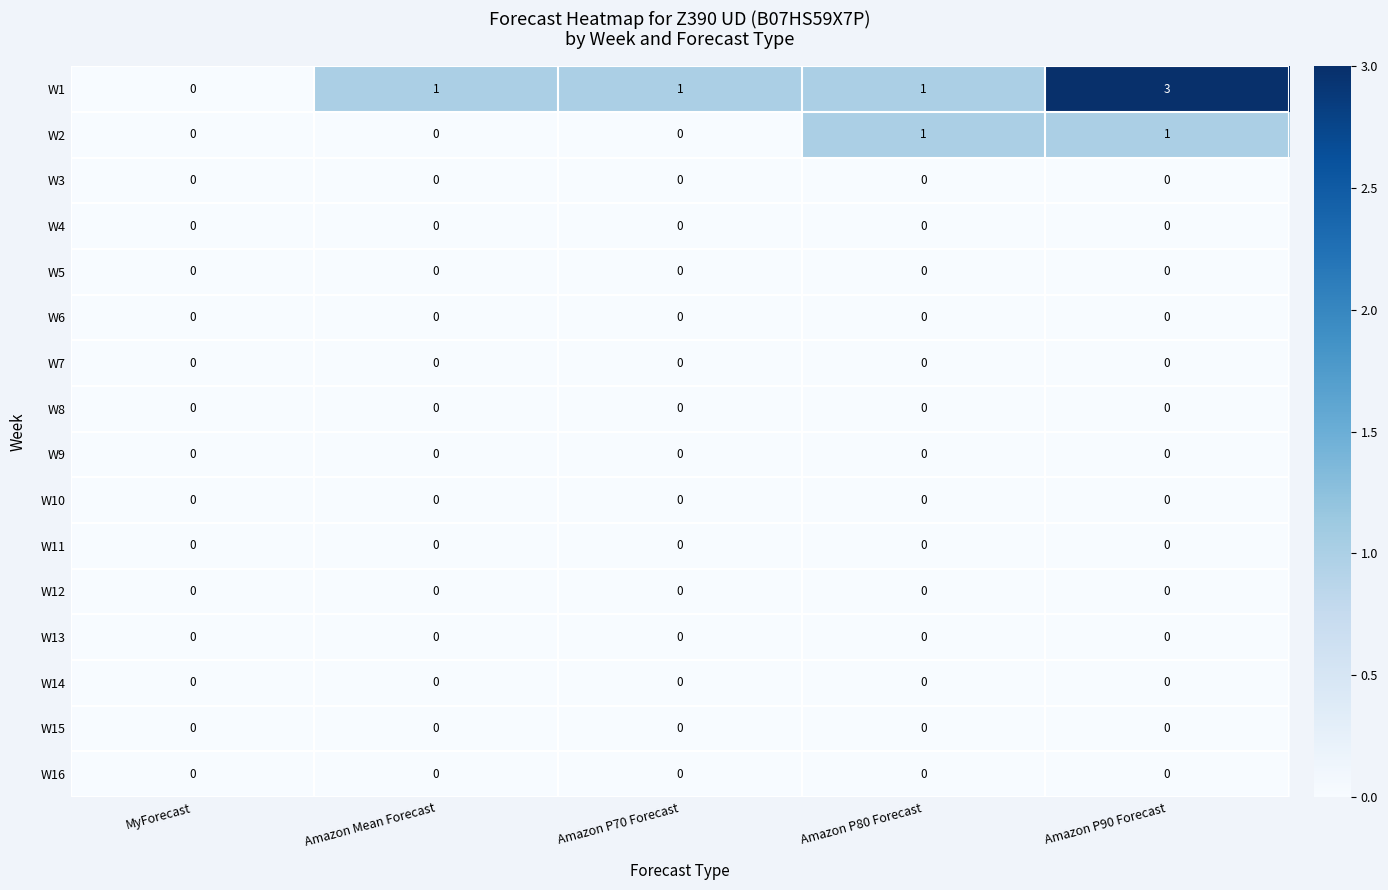

What is the total value across all series at Amazon P80 Forecast?

2